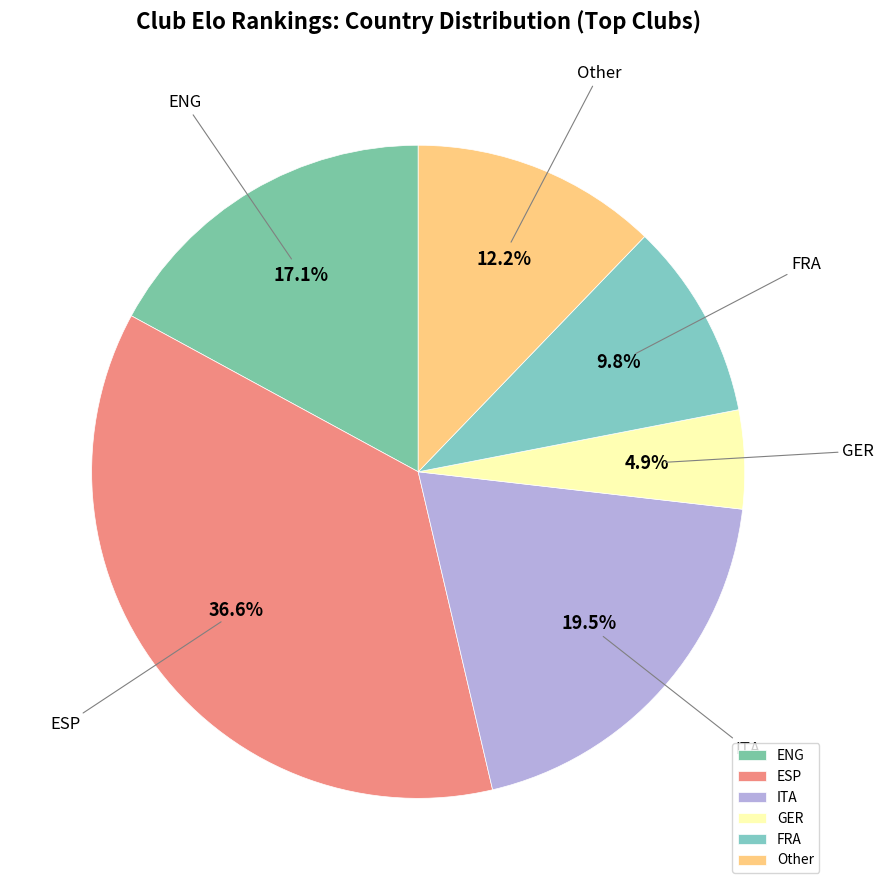

To the nearest percent, what is the combined percentage of FRA and ESP?

46%